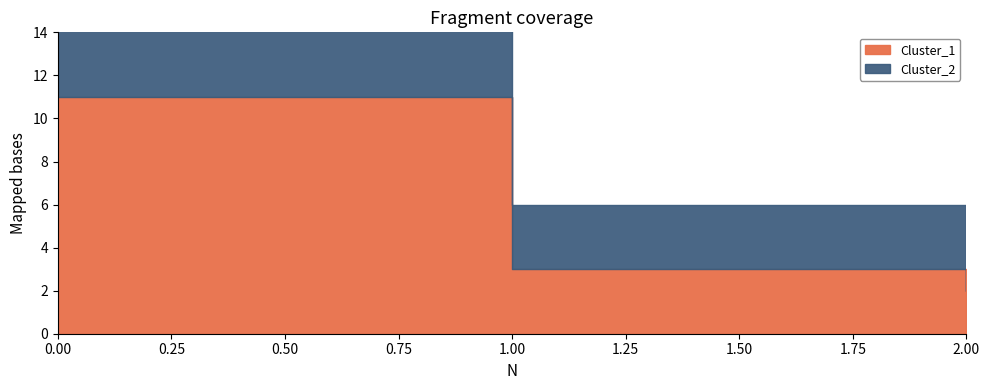

Rank the series by their maximum value, from highest to lowest.

Cluster_1, Cluster_2